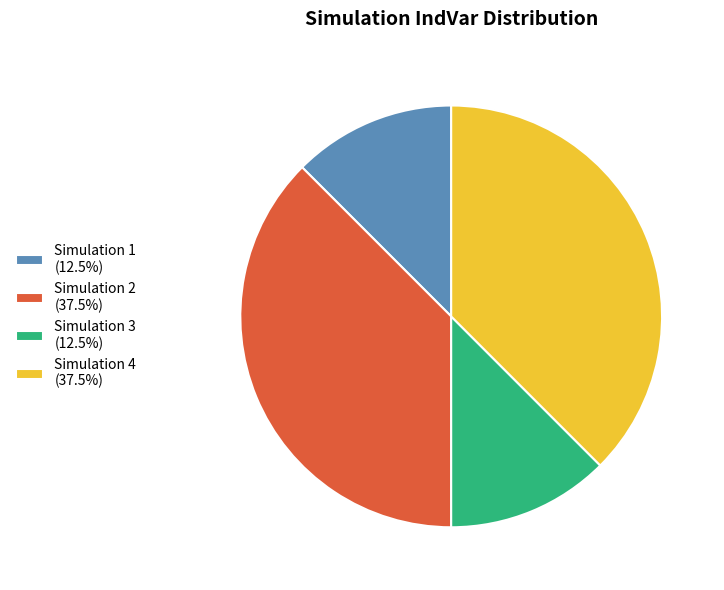

Is there any slice that represents more than half of the pie?

No